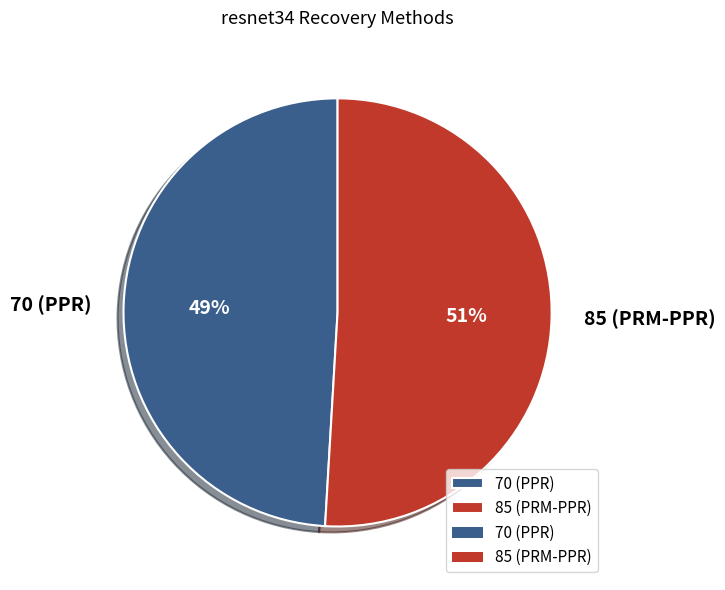

Does 70 (PPR) represent more than half of the total?

No